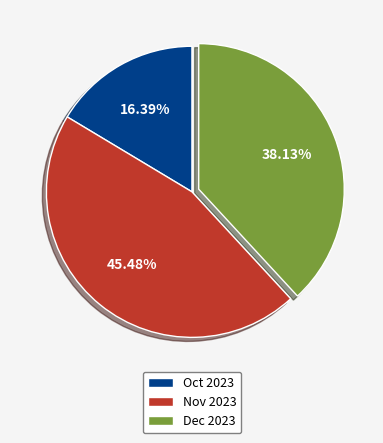

Is the sum of Dec 2023 and Nov 2023 greater than half?

Yes